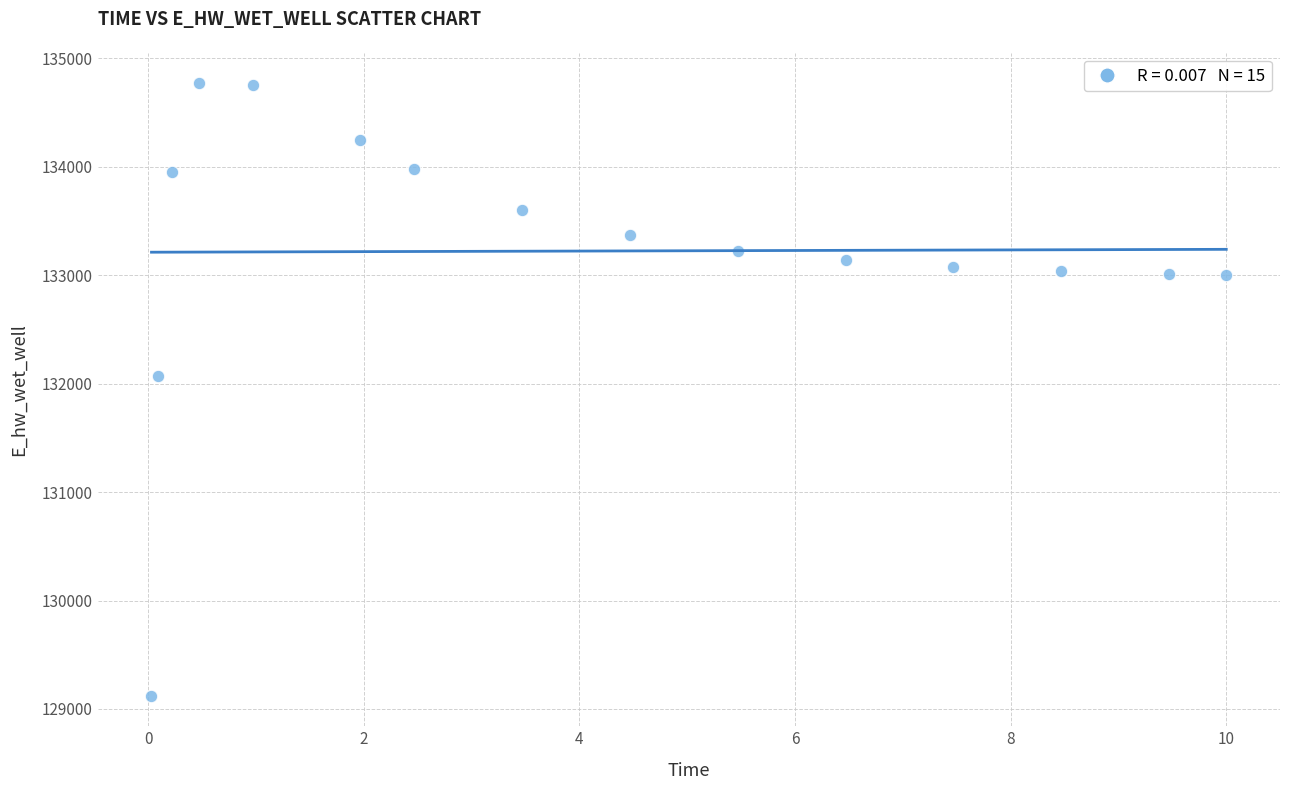

What Y value in the scatter plot is closest to 131946?

132069.2